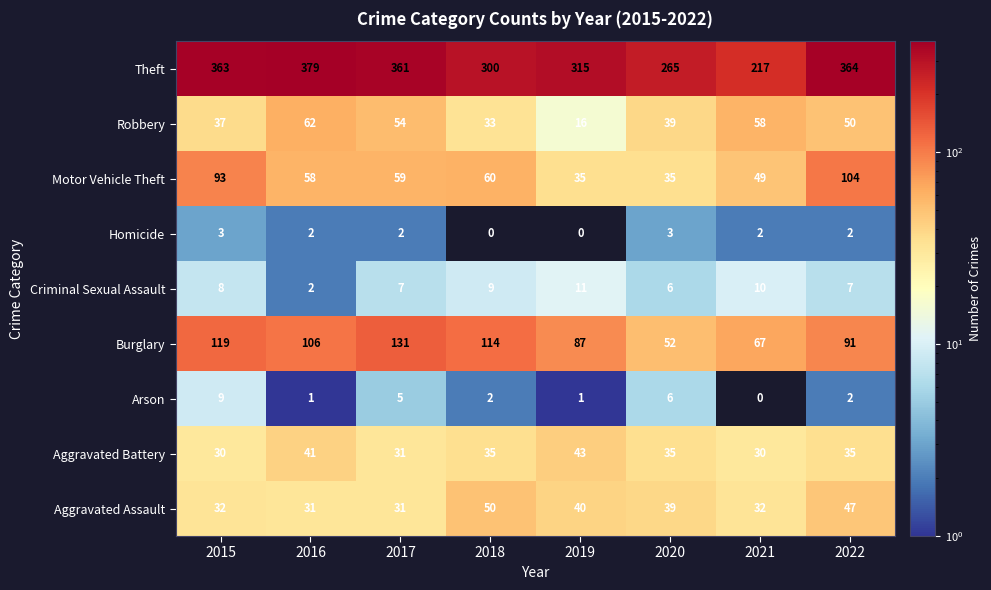

What is the average value of the Robbery series?

44